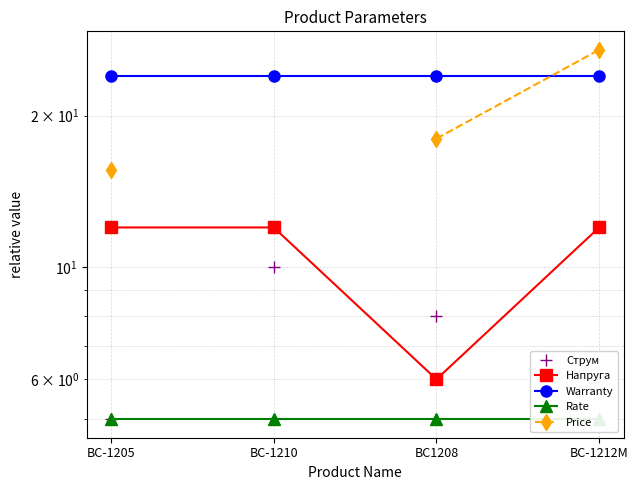

Between BC-1210 and BC-1212M, which series saw the biggest shift?

Струм